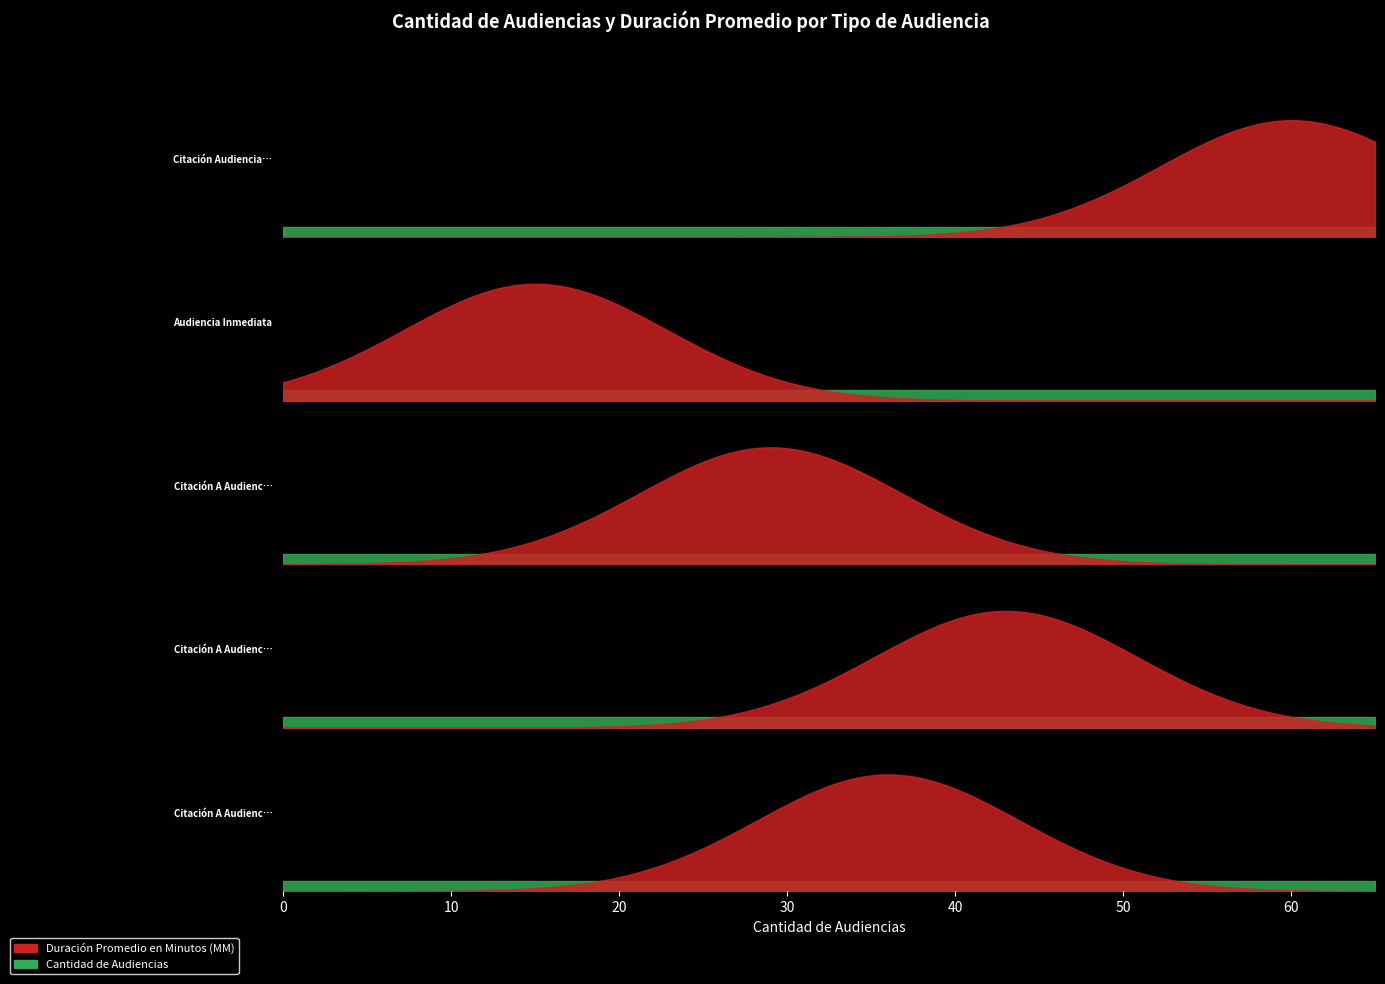

What is the total value across all series at Citación A Audiencia?

56